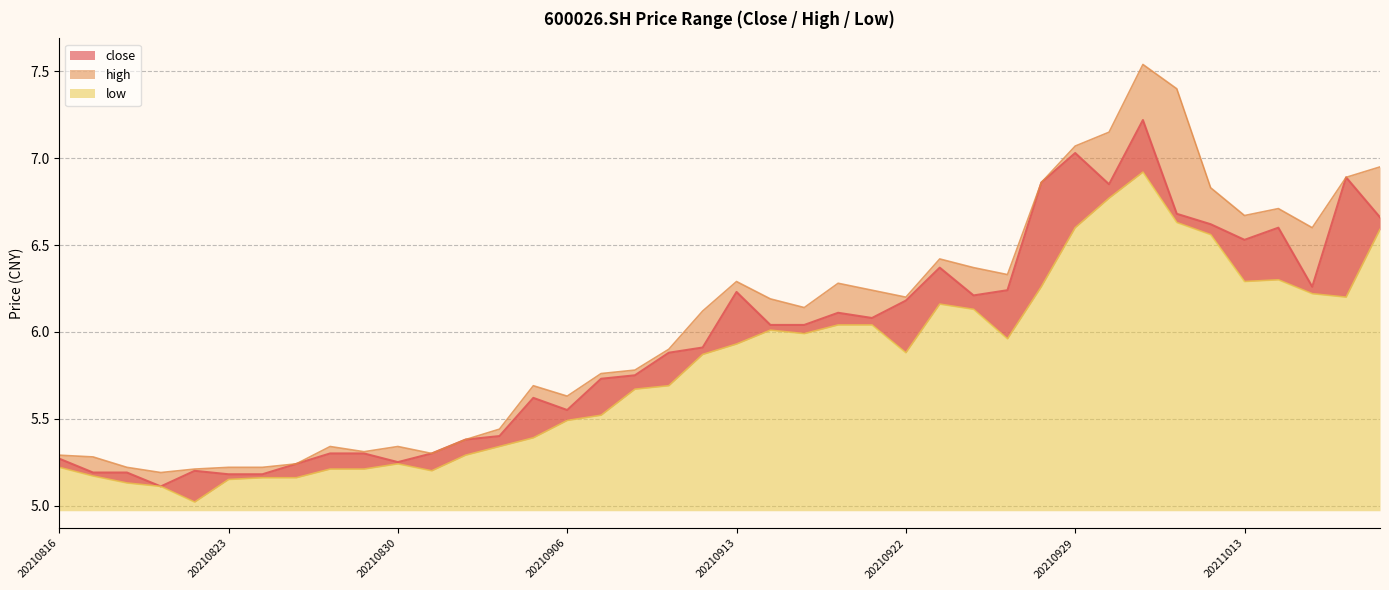

What is the minimum value for low?

5.0